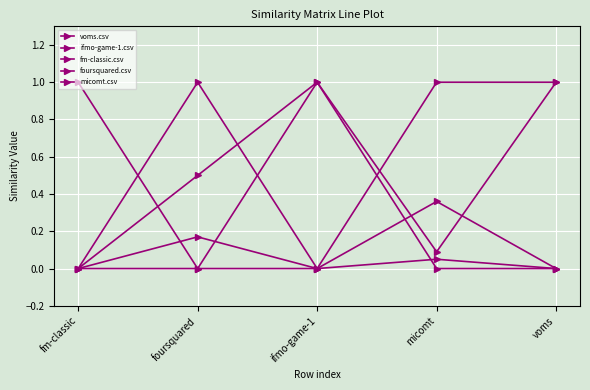

How many series are shown in this chart?

5